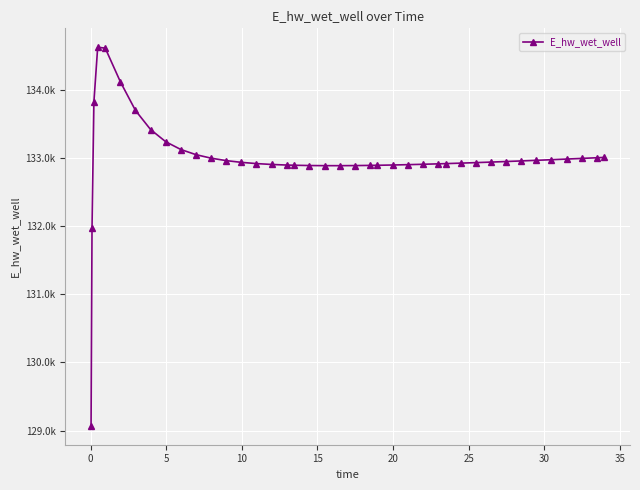

What is the difference between the maximum and minimum values?

5557.7